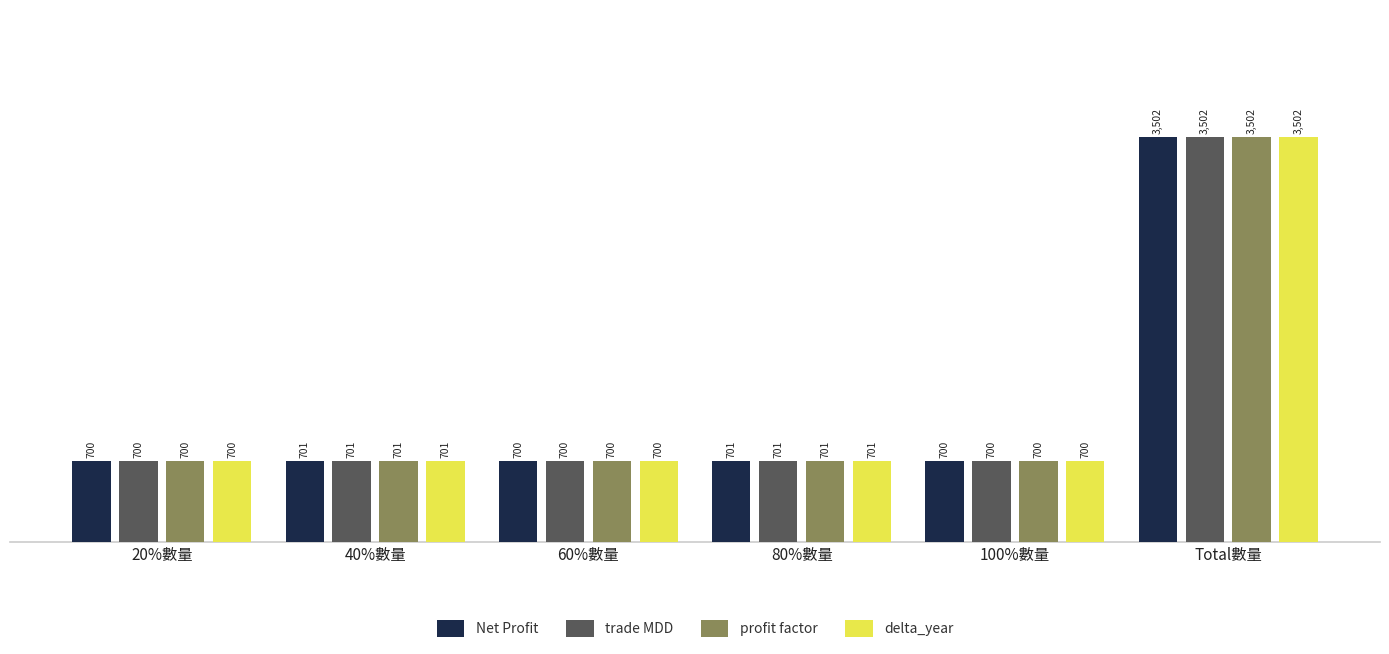

The trade MDD series shows 4812 at Total數量. True or false?

False